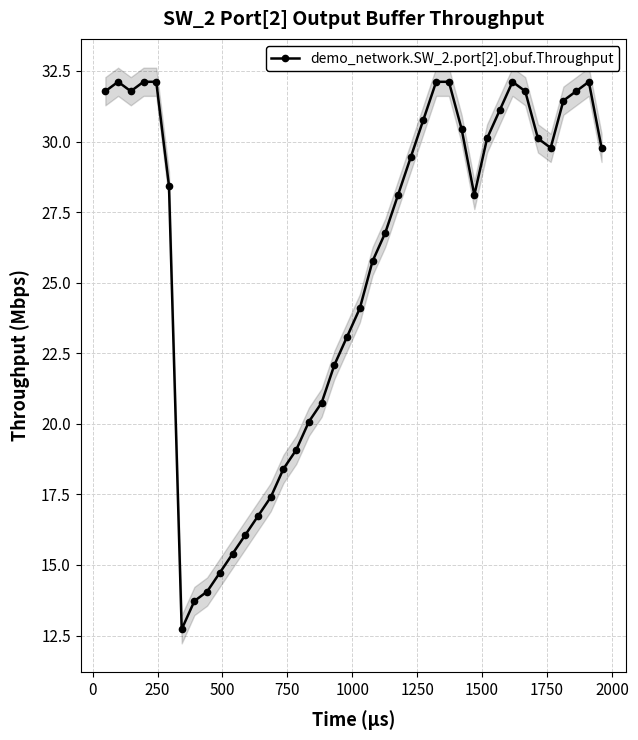

What is the value of the 28th point from the left?

32.1